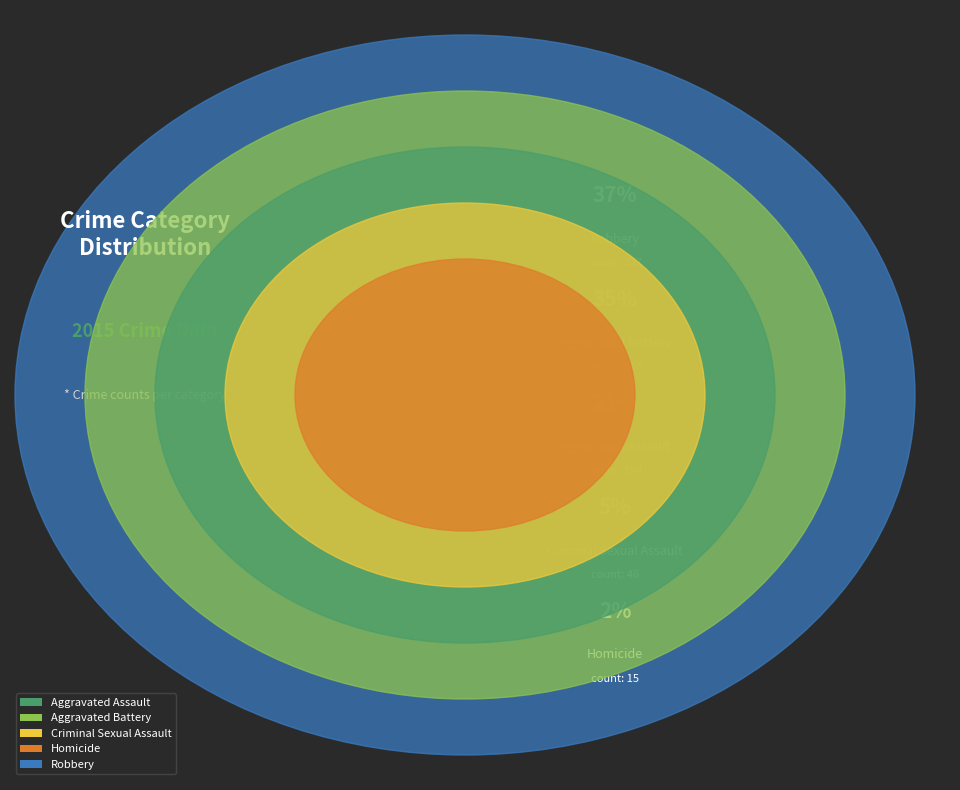

What percentage is the Homicide slice, to the nearest percent?

2%